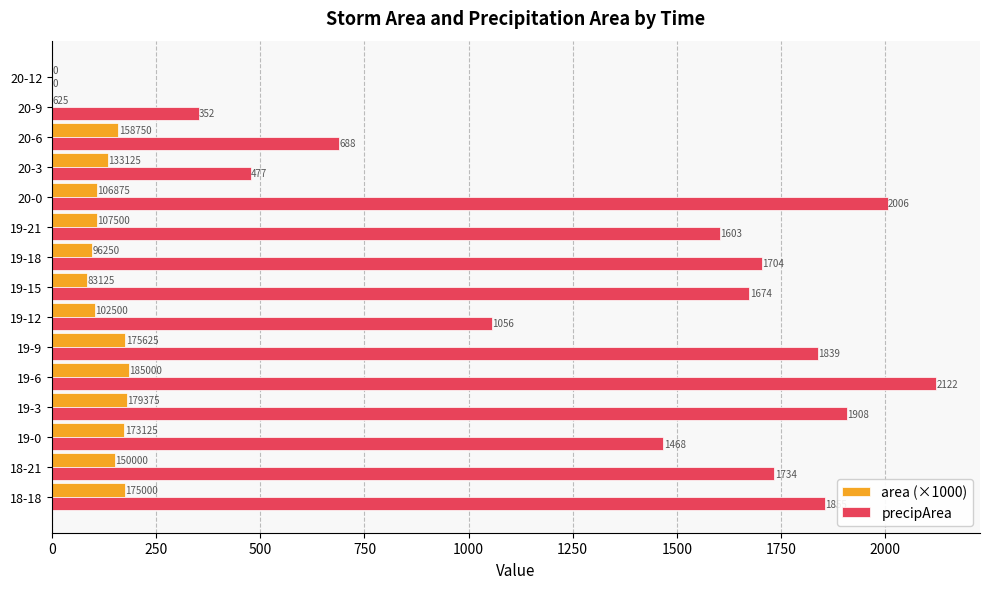

How many series are shown in this chart?

2